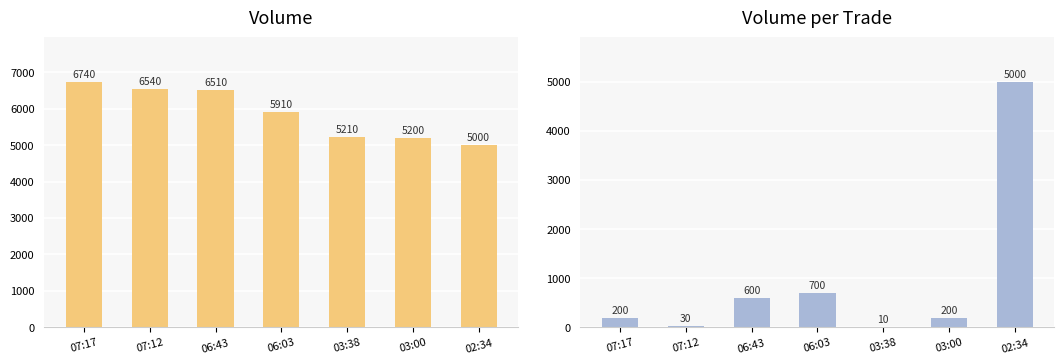

The Volume_per_trade series shows 15 at 07:12. True or false?

False